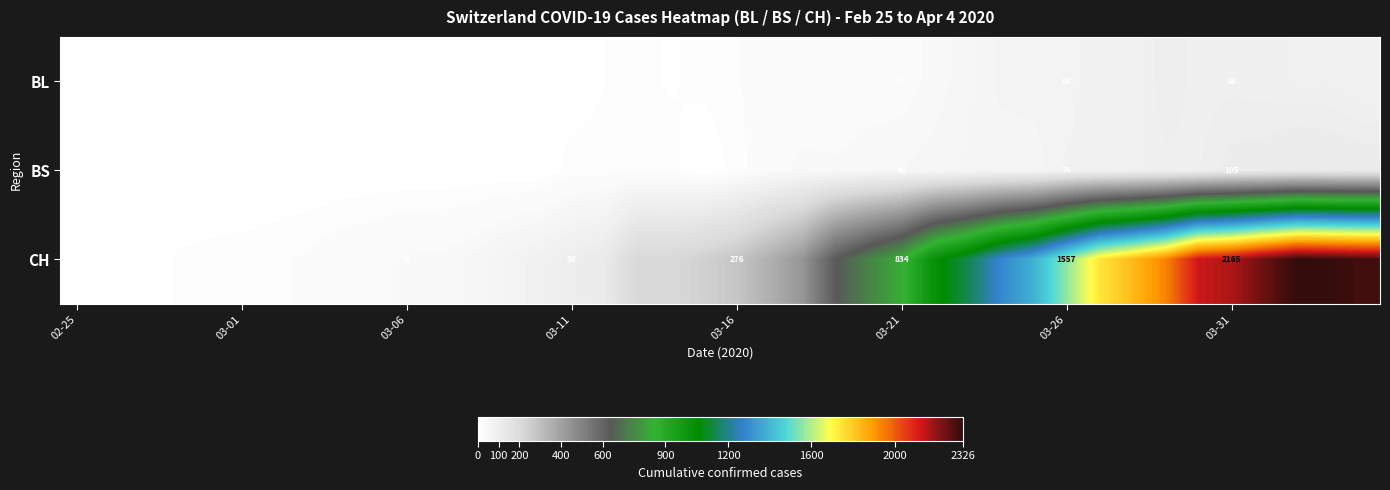

What is the total value across all series at 03-21?

910